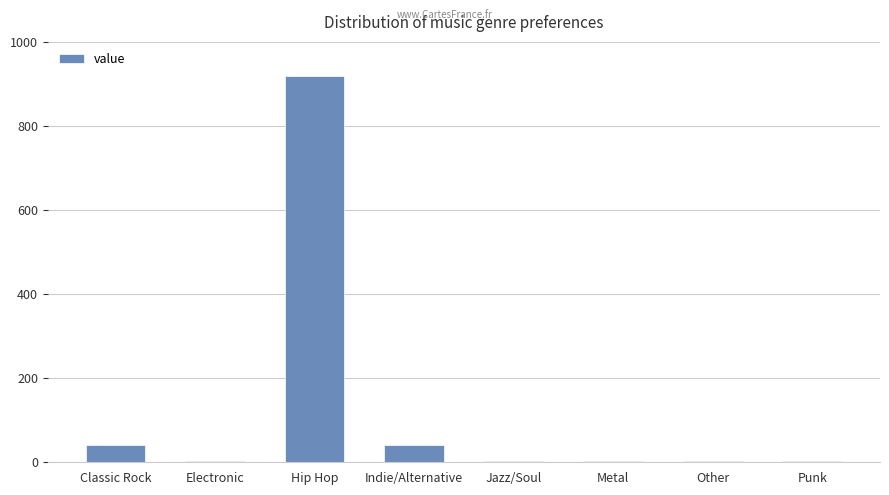

How many distinct data groups are displayed?

1